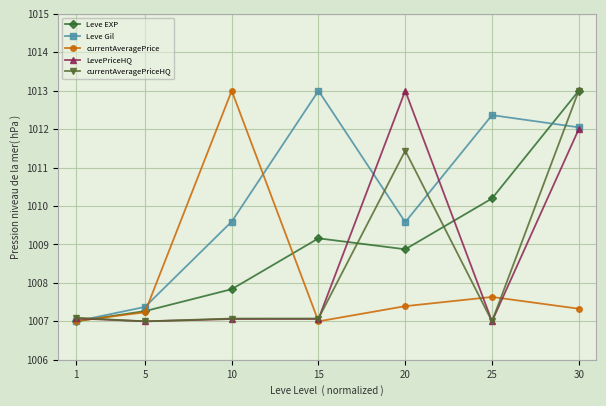

Reading left to right, what are all the values shown in this chart?

Leve EXP: 1=1007.0	5=1007.3	10=1007.8	15=1009.2	20=1008.9	25=1010.2	30=1013.0
Leve Gil: 1=1007.0	5=1007.4	10=1009.6	15=1013.0	20=1009.6	25=1012.4	30=1012.0
currentAveragePrice: 1=1007.0	5=1007.2	10=1013.0	15=1007.0	20=1007.4	25=1007.6	30=1007.3
LevePriceHQ: 1=1007.1	5=1007.0	10=1007.1	15=1007.1	20=1013.0	25=1007.0	30=1012.0
currentAveragePriceHQ: 1=1007.1	5=1007.0	10=1007.1	15=1007.1	20=1011.4	25=1007.0	30=1013.0